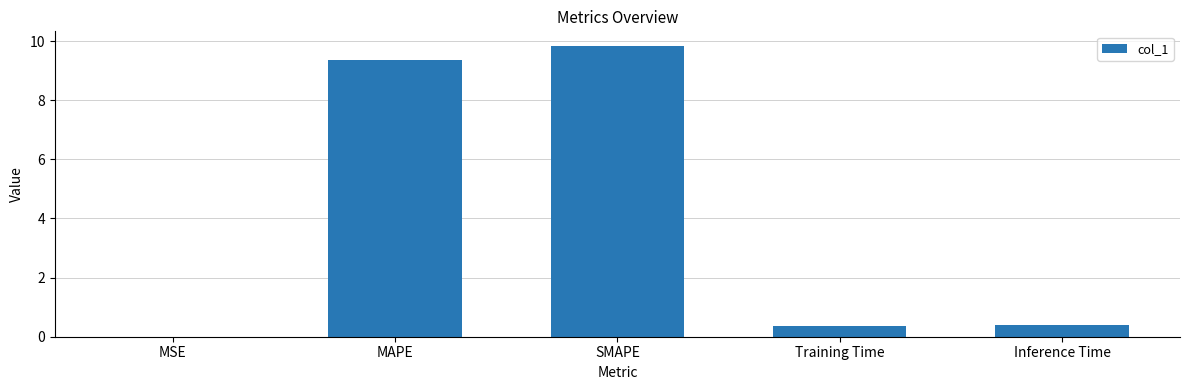

What is the ratio of the value at SMAPE to the value at MAPE?

1.0